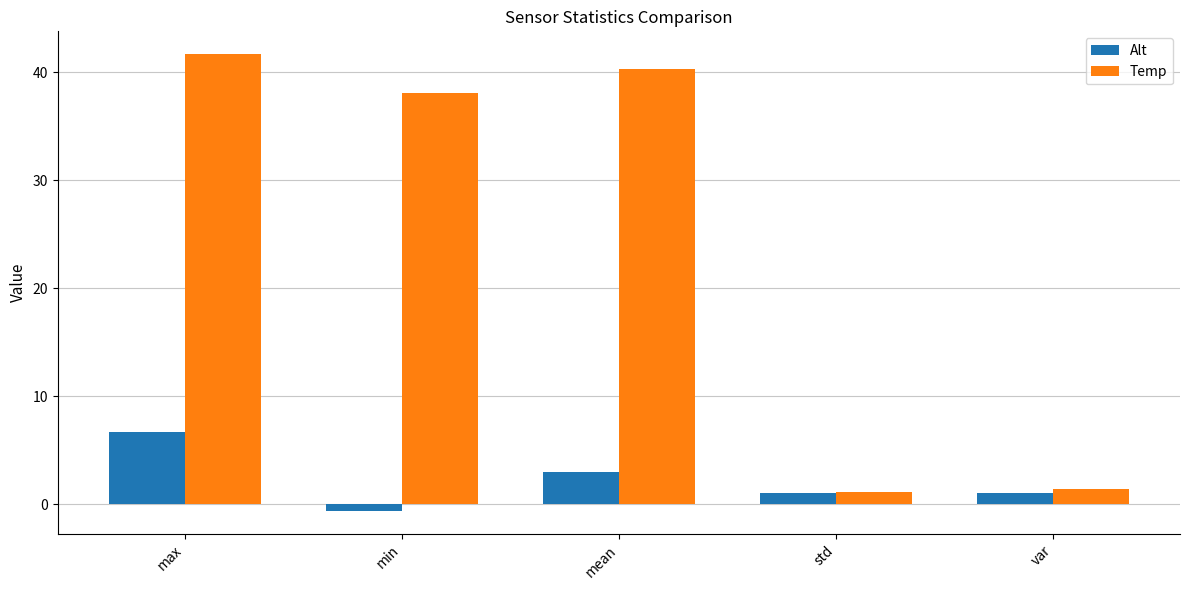

Rank the series by their average value, from lowest to highest.

Alt, Temp